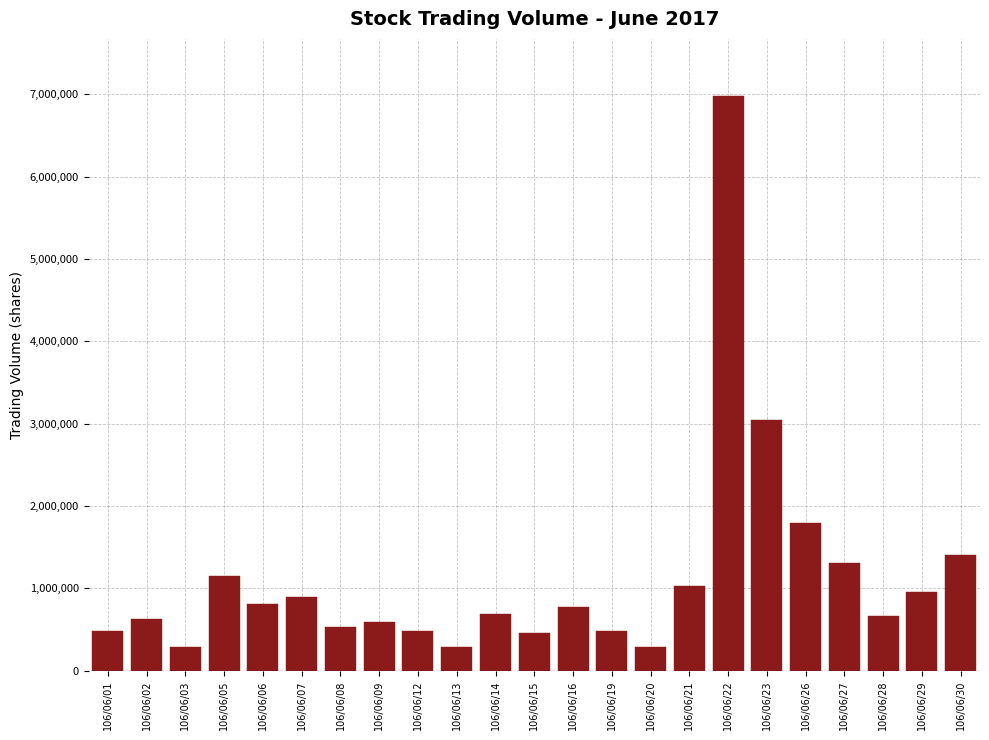

What is the change in value from 106/06/26 to 106/06/27?

-481982